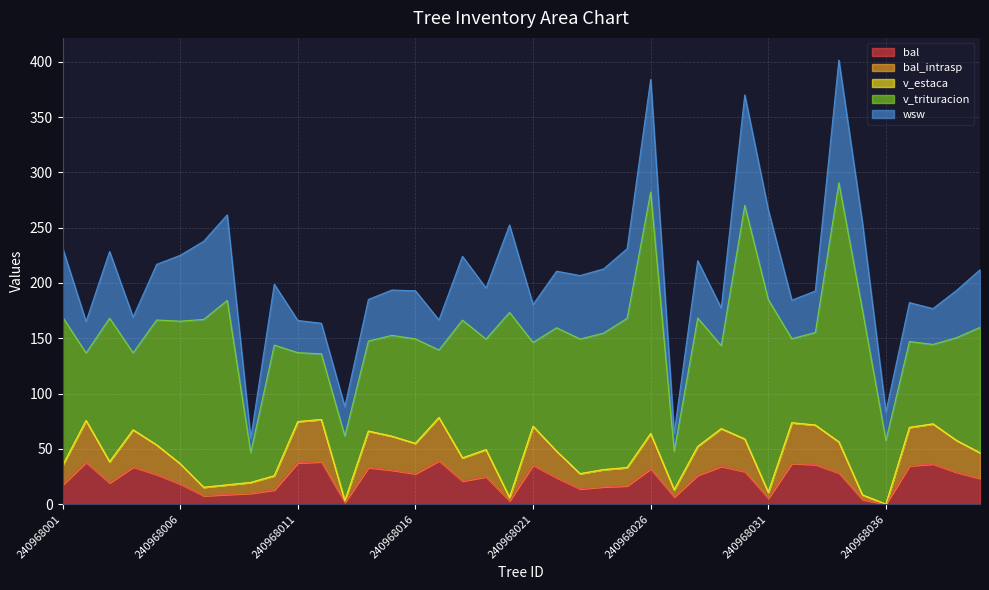

How many interior local valleys does the v_trituracion series have?

12